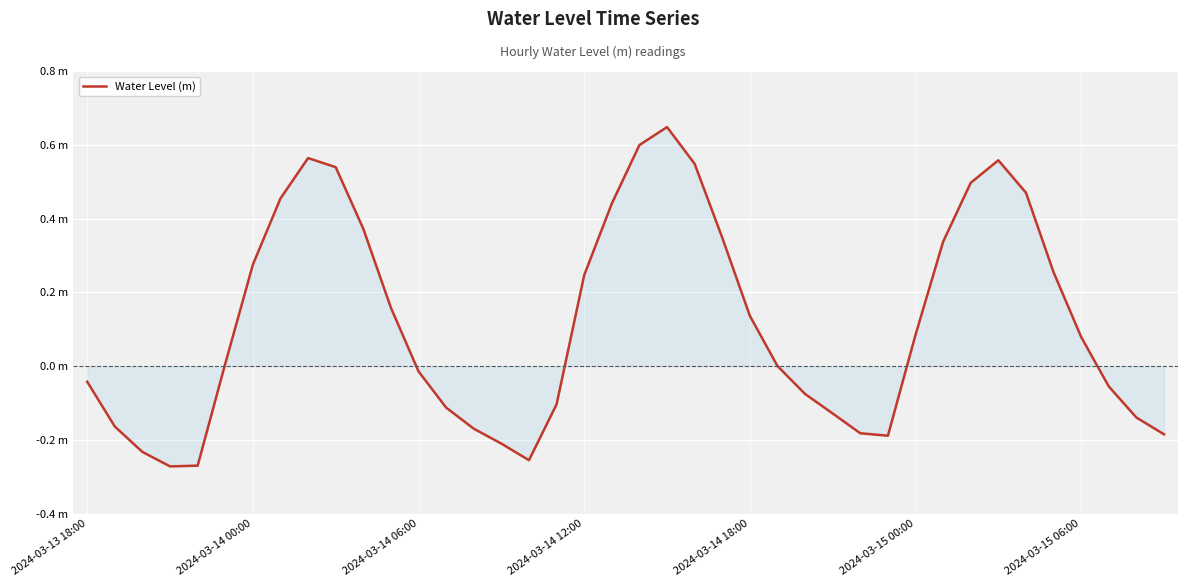

Is this an area chart (filled region under the line)?

Yes